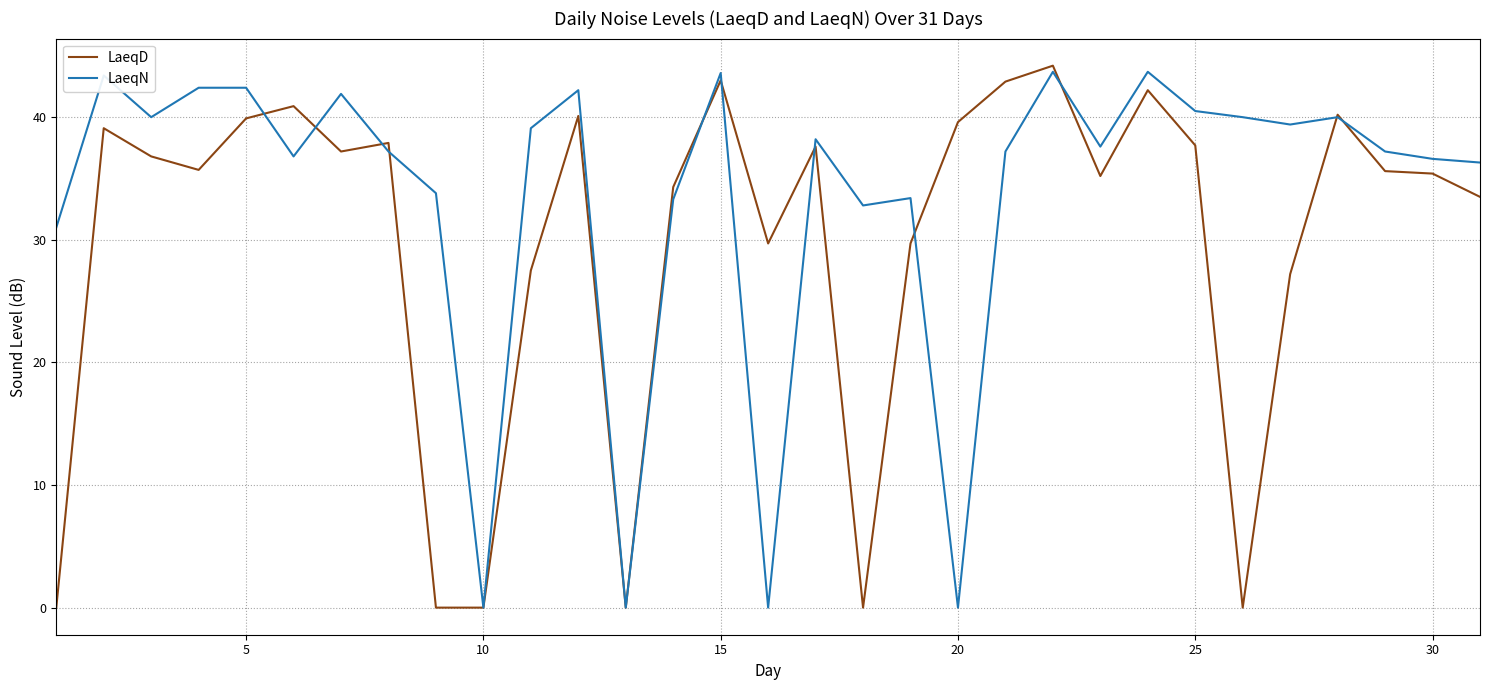

Does the chart have visible grid lines?

Yes